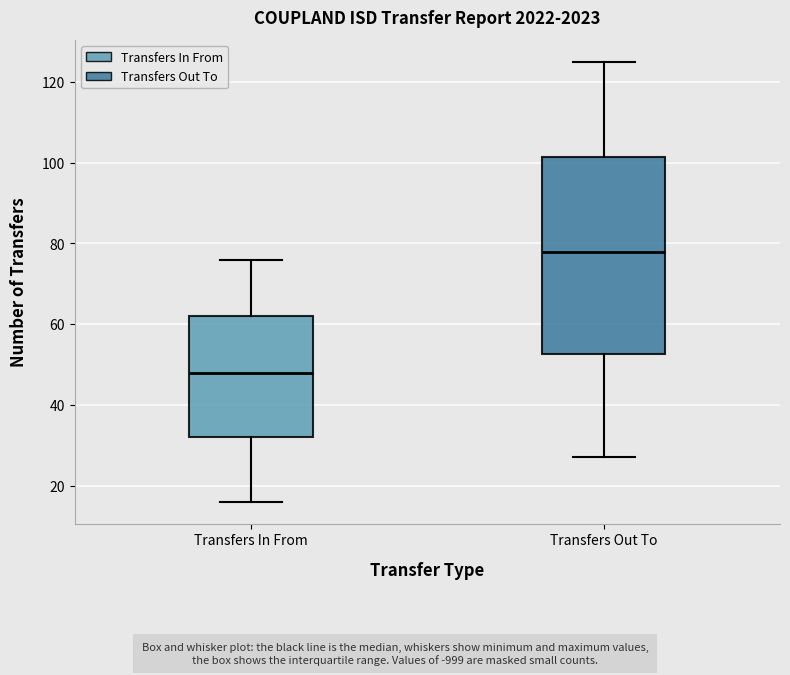

Reading left to right, read every box against the y-axis: the position of its median line, the range the box covers, and the ends of its whiskers. The values are not printed on the chart, so give them approximately, as read against the axis.

Transfers In From: median 48, box 32 to 62, whiskers 16 to 76
Transfers Out To: median 78, box 52 to 102, whiskers 28 to 126